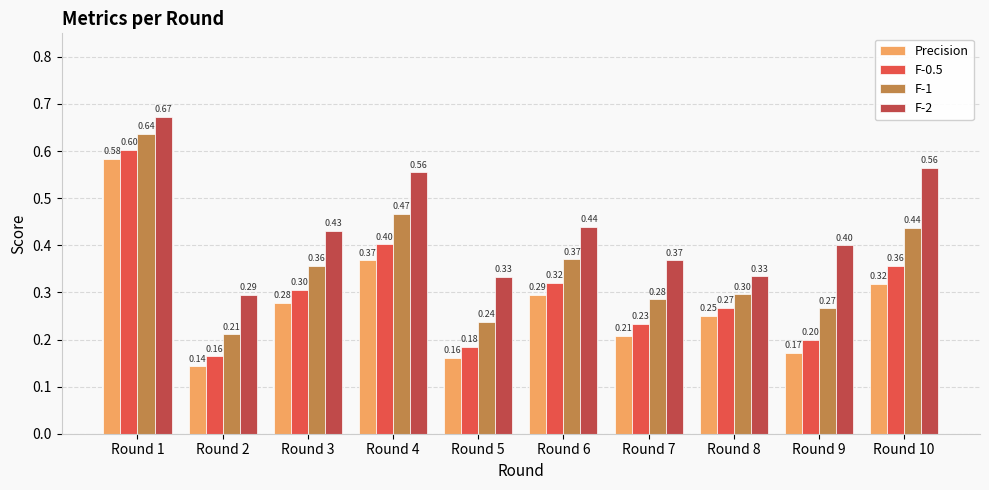

What is the difference between the highest and lowest values at Round 7?

0.2